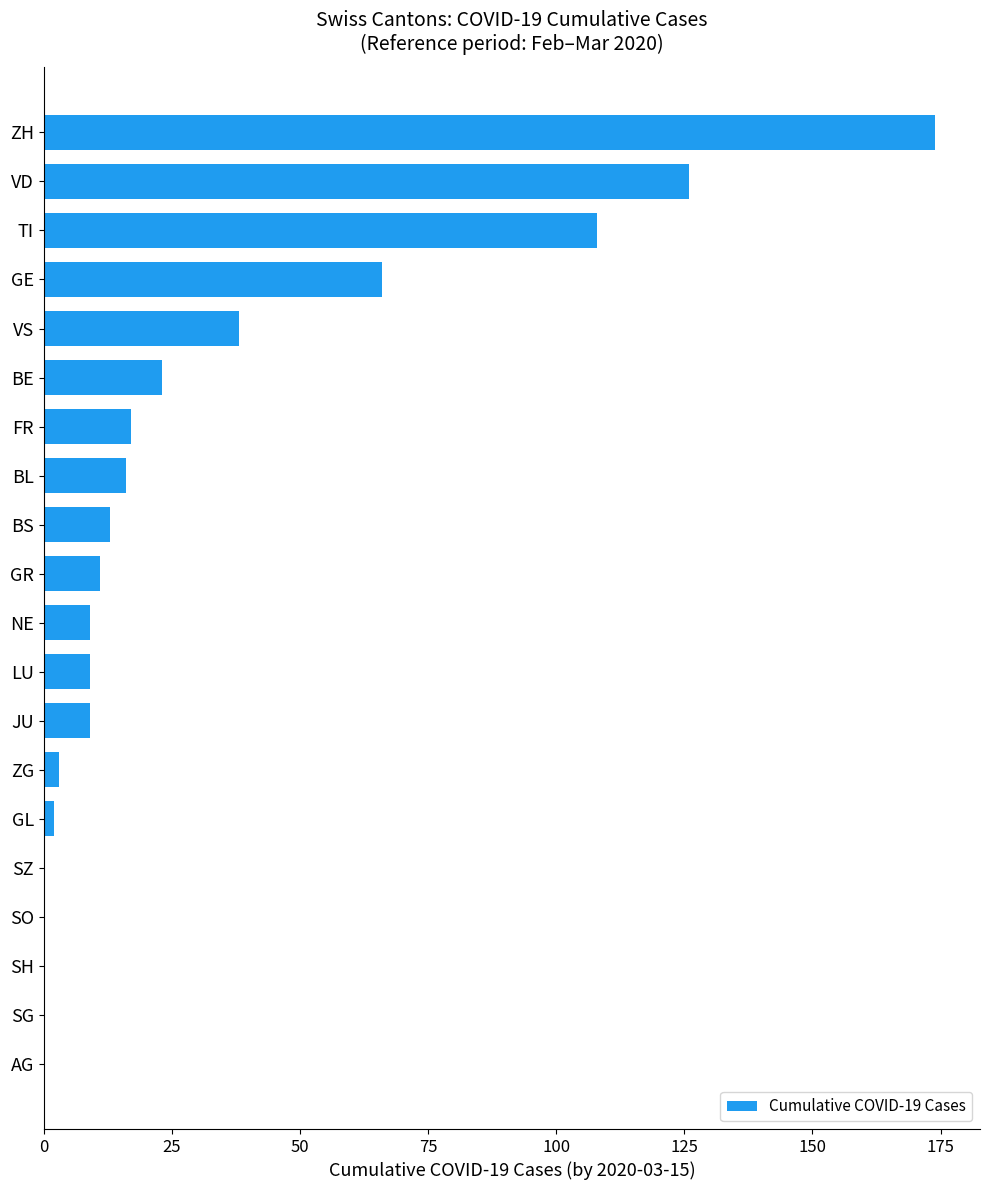

What is the sum of all values?

624